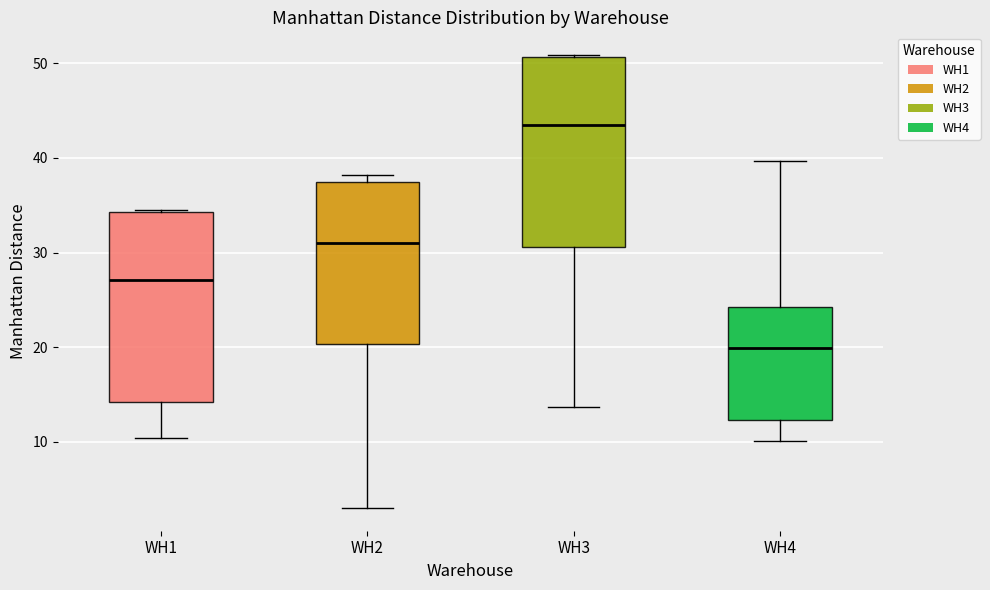

Which box has the highest median line?

WH3